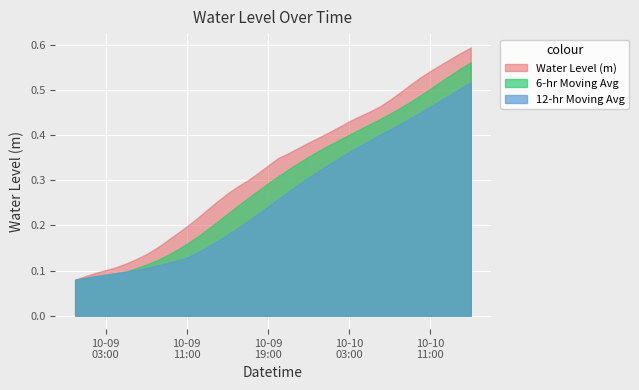

Reading right to left, what are all the values shown in this chart?

0.6	0.6	0.6	0.6	0.5	0.5	0.5	0.5	0.5	0.5	0.5	0.4	0.4	0.4	0.4	0.4	0.4	0.4	0.4	0.3	0.3	0.3	0.3	0.3	0.3	0.3	0.2	0.2	0.2	0.2	0.2	0.1	0.1	0.1	0.1	0.1	0.1	0.1	0.1	0.1